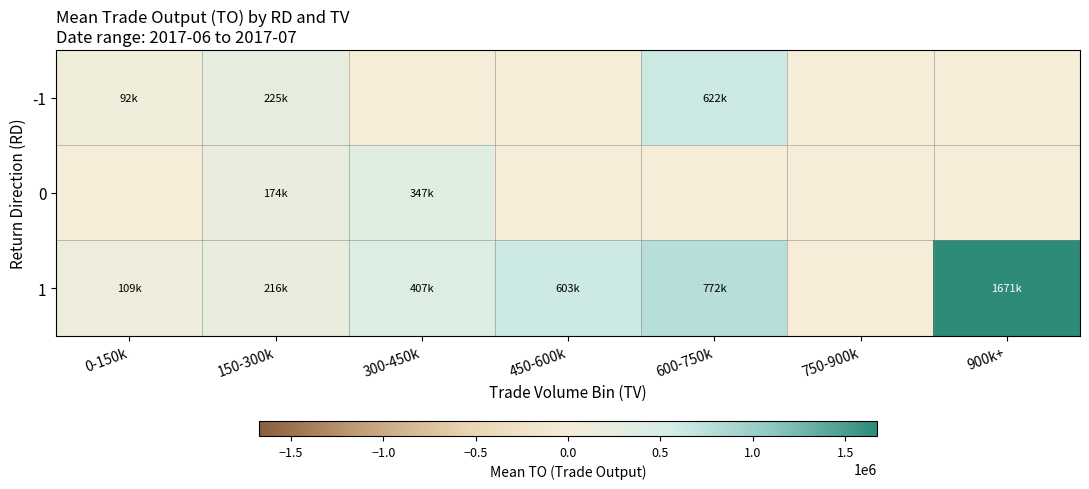

Read the 1 value at 300-450k.

407213.3